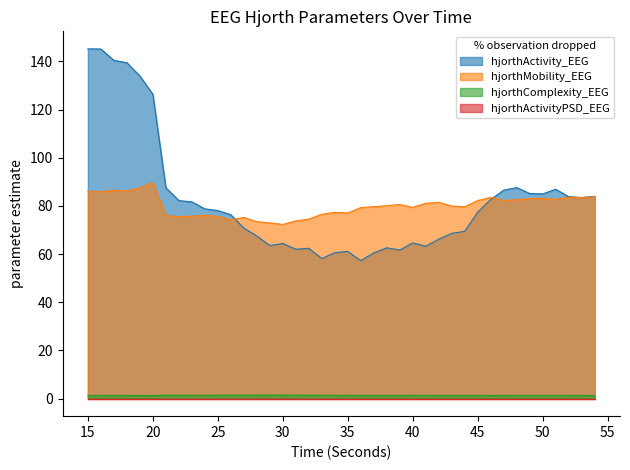

What is the difference between the maximum and minimum values in the hjorthMobility_EEG series?

17.4